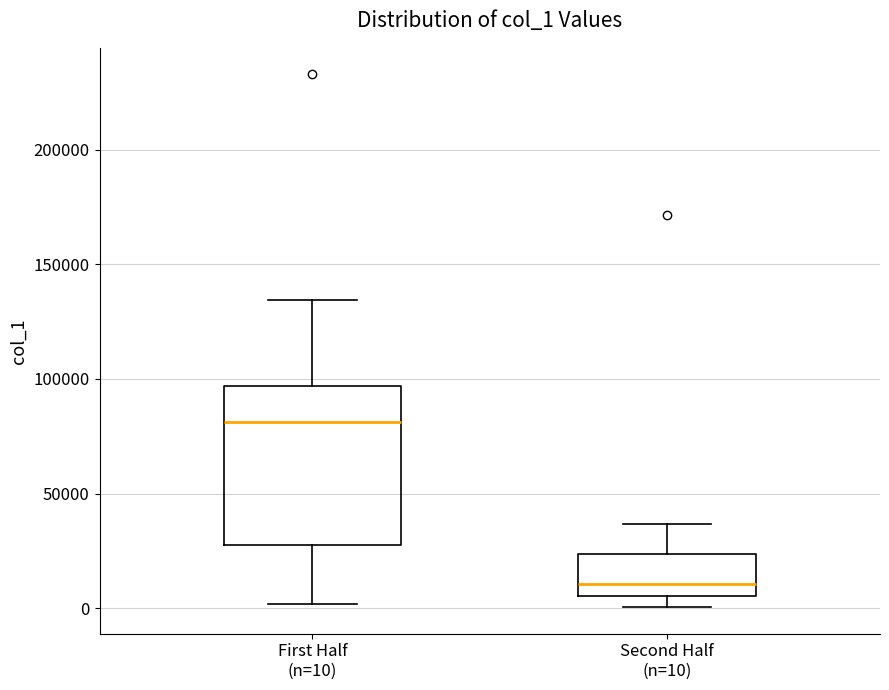

Reading left to right, transcribe this box plot: for each box, give where its median line is, the range the box spans, and where its two whiskers end, as read against the y-axis. The values are not printed on the chart, so give them approximately, as read against the axis.

First Half (n=10): median 80000, box 30000 to 95000, whiskers 0 to 135000
Second Half (n=10): median 10000, box 5000 to 25000, whiskers 0 to 35000